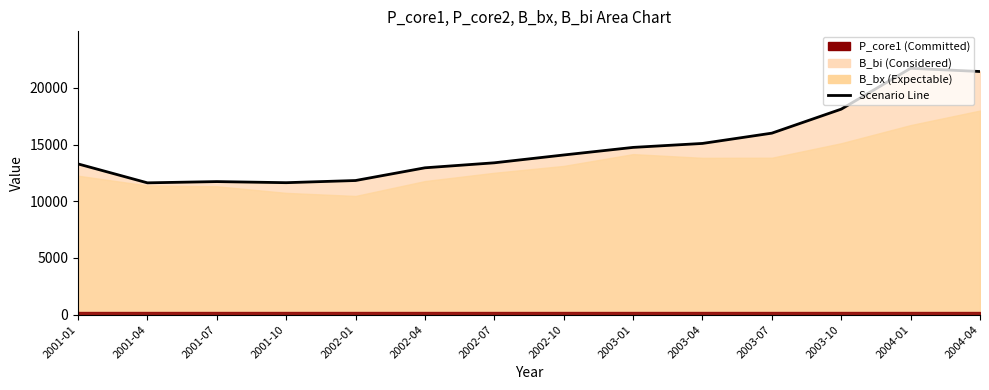

How many lines are shown in the chart?

1